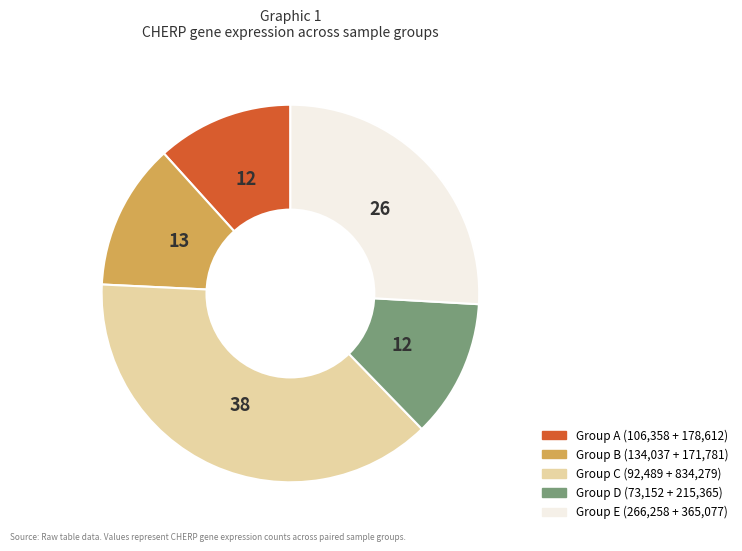

Does any single category account for the majority?

No